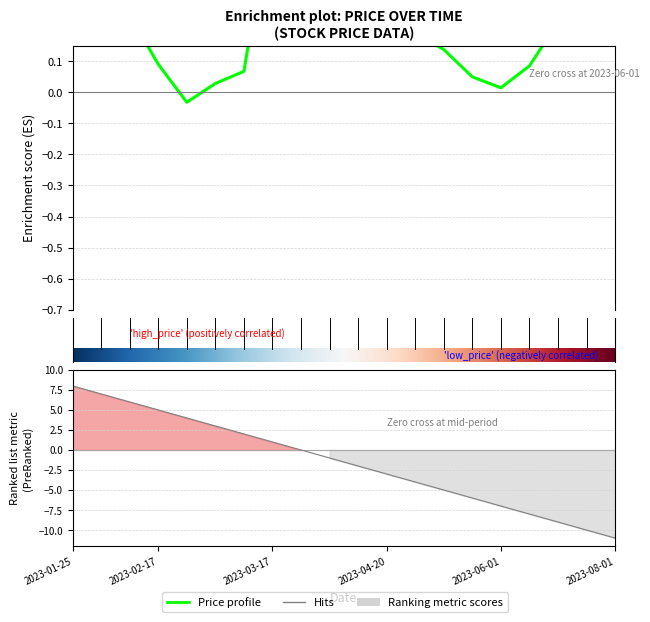

What is the difference between the values at 2023-07-15 and 2023-04-20?

0.1